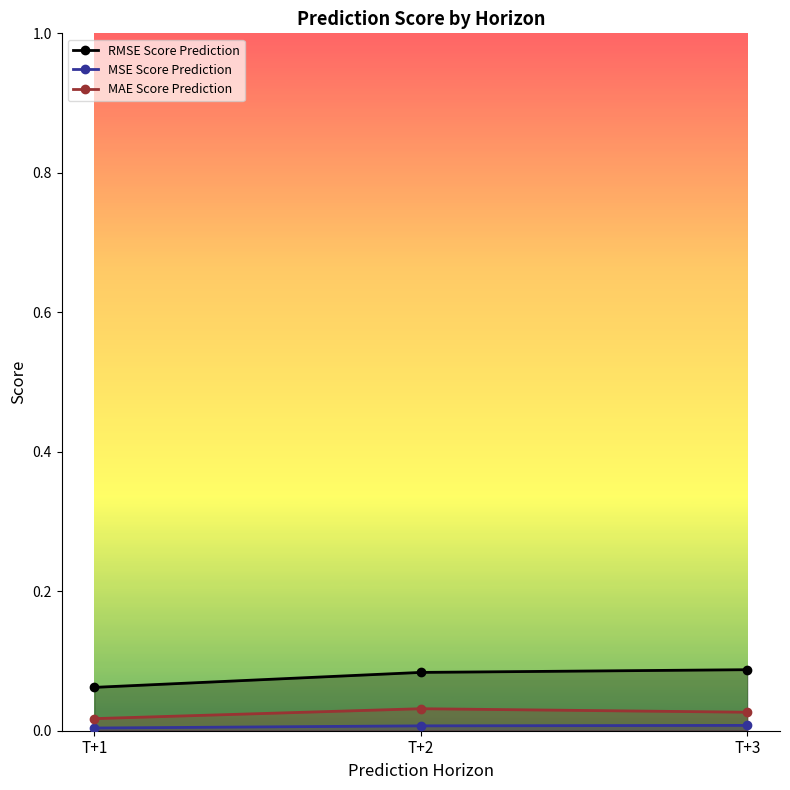

Reading left to right, list all the values displayed in this chart.

RMSE Score Prediction: T+1=0.1	T+2=0.1	T+3=0.1
MSE Score Prediction: T+1=0.0	T+2=0.0	T+3=0.0
MAE Score Prediction: T+1=0.0	T+2=0.0	T+3=0.0